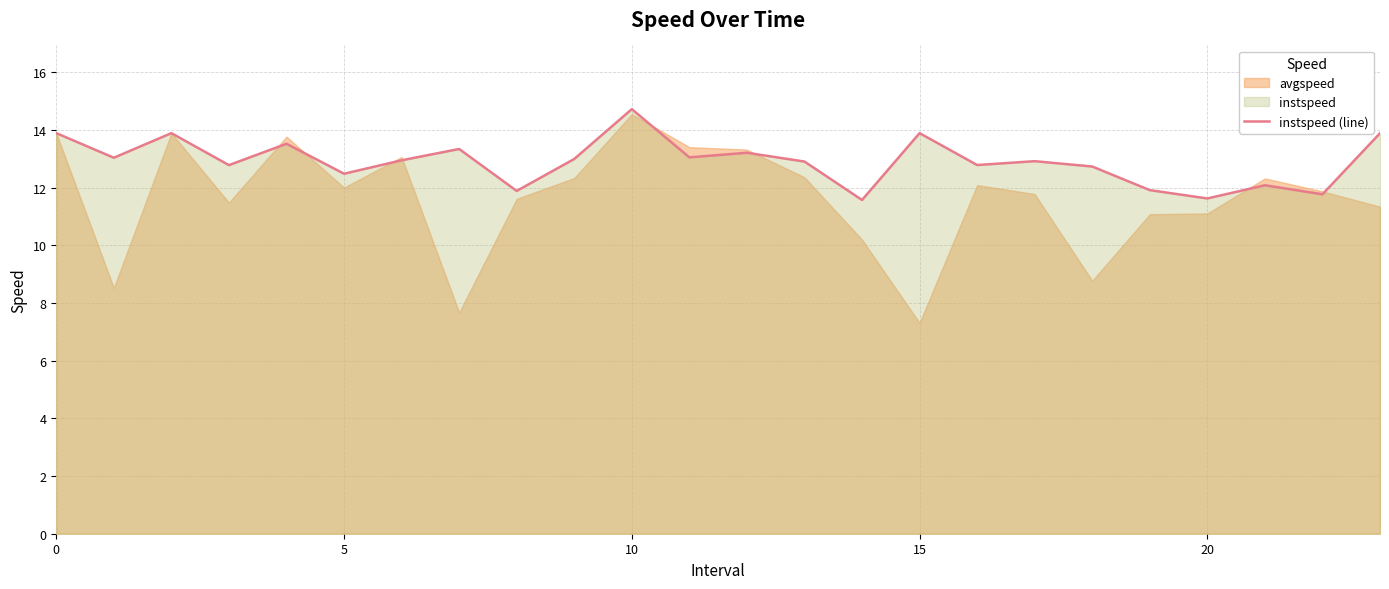

The instspeed (line) series shows 8.1 at 20. True or false?

False